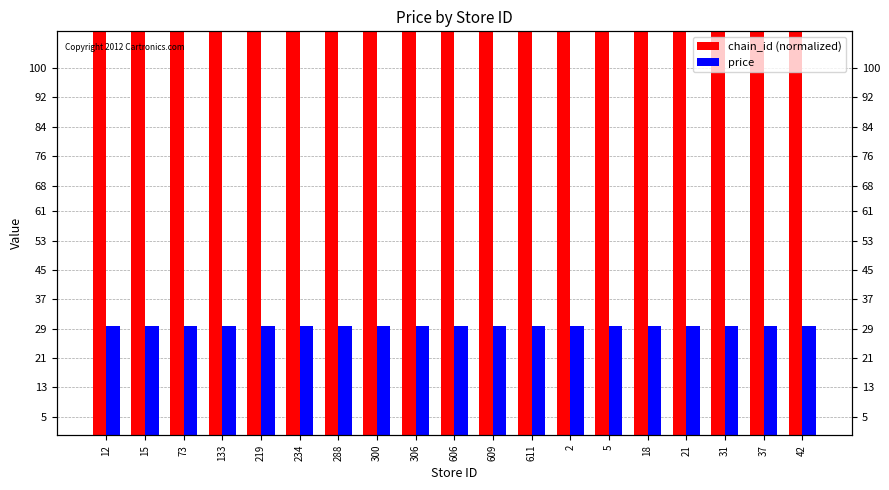

Count the number of categories in the chart.

19